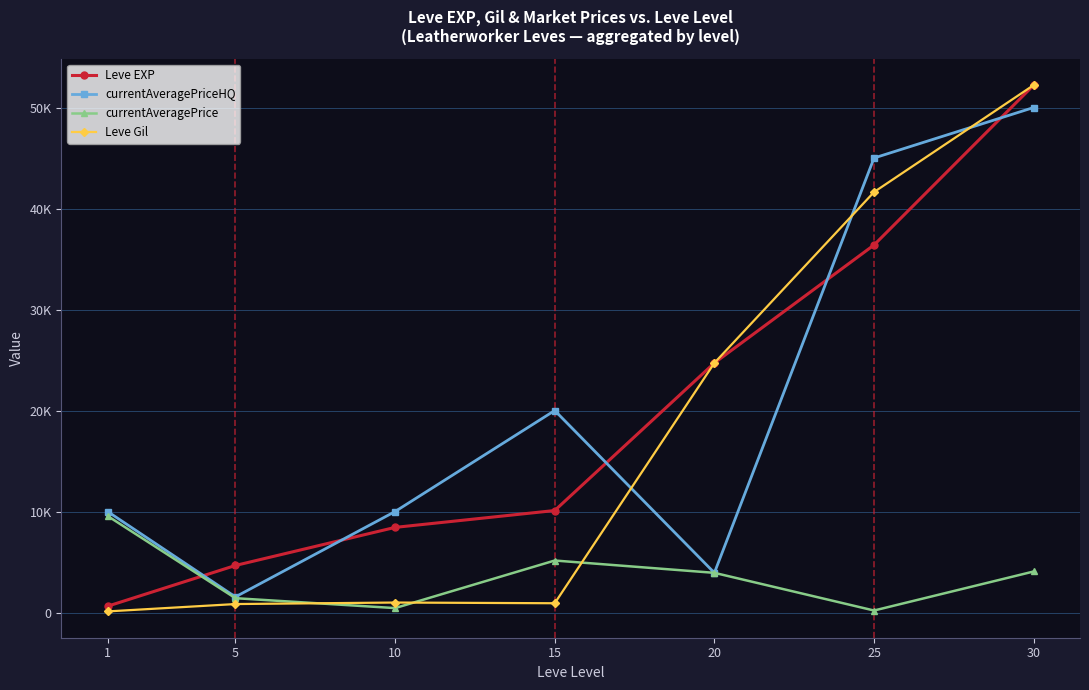

Reading left to right, list all the values displayed in this chart.

Leve EXP: 1=630	5=4660	10=8430	15=10100	20=24710	25=36390	30=52220
currentAveragePriceHQ: 1=9994	5=1550	10=10000	15=20000	20=3930	25=45000	30=50000
currentAveragePrice: 1=9554	5=1421	10=440	15=5150	20=3930	25=200	30=4065
Leve Gil: 1=112	5=840	10=990	15=920	20=24710	25=41630	30=52220